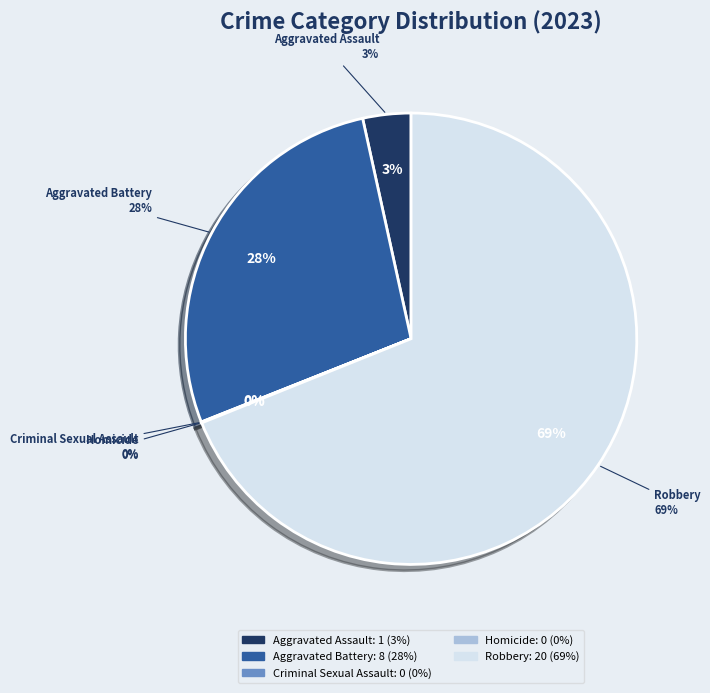

Does Robbery represent more than half of the total?

Yes